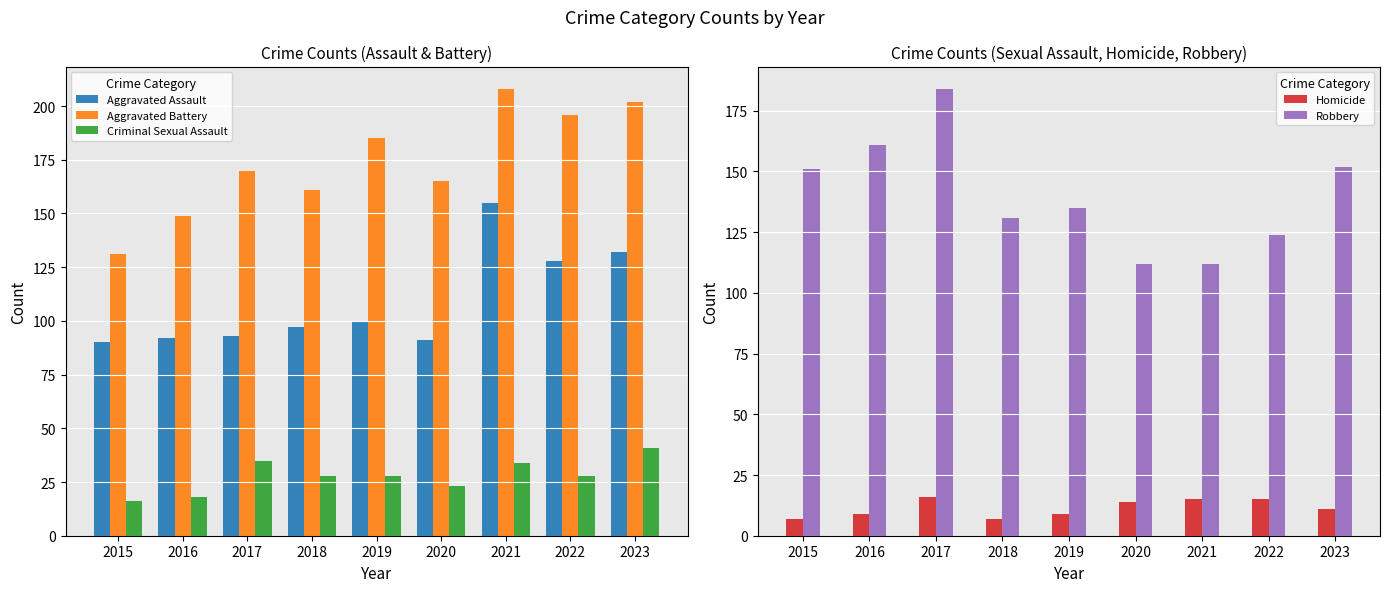

Rank the series at 2023 from highest to lowest value.

Aggravated Battery, Robbery, Aggravated Assault, Criminal Sexual Assault, Homicide